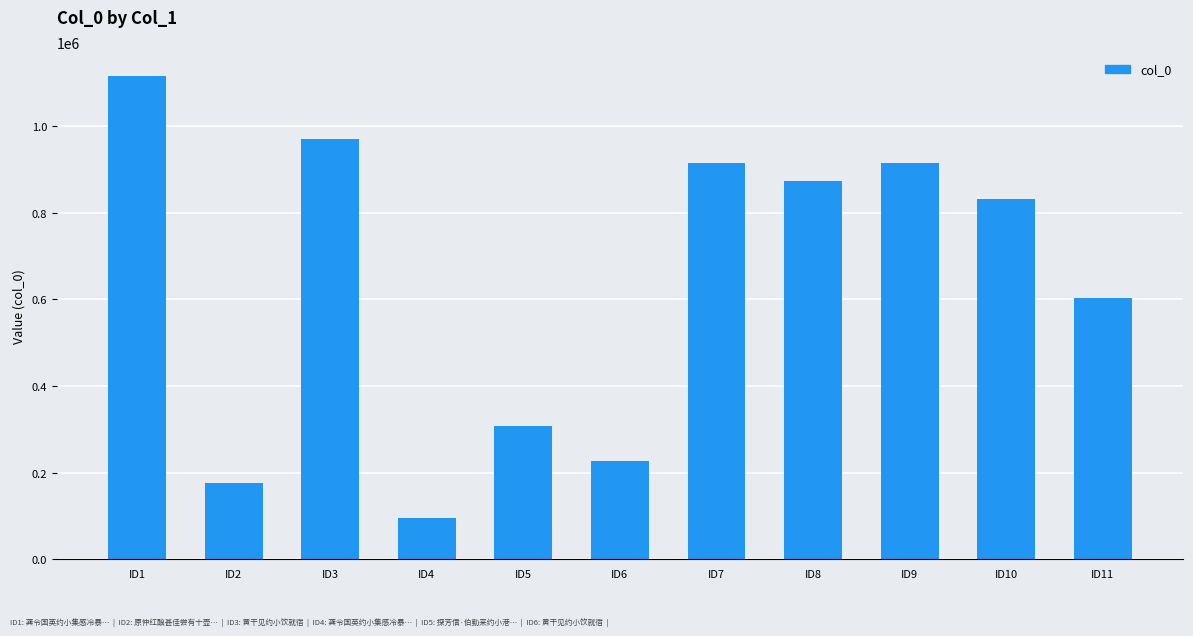

What is the smallest value displayed?

94394